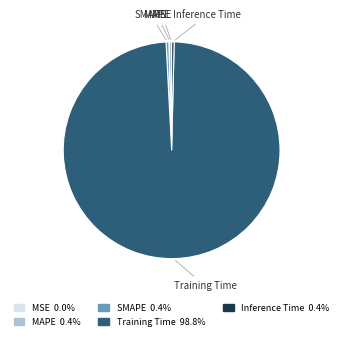

Which slice is the largest?

Training Time